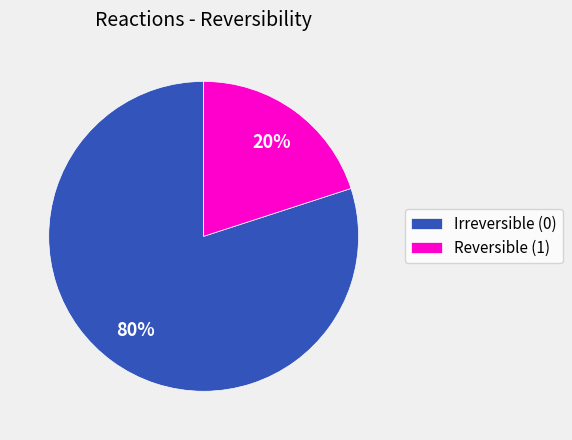

Is there any slice that represents more than half of the pie?

Yes